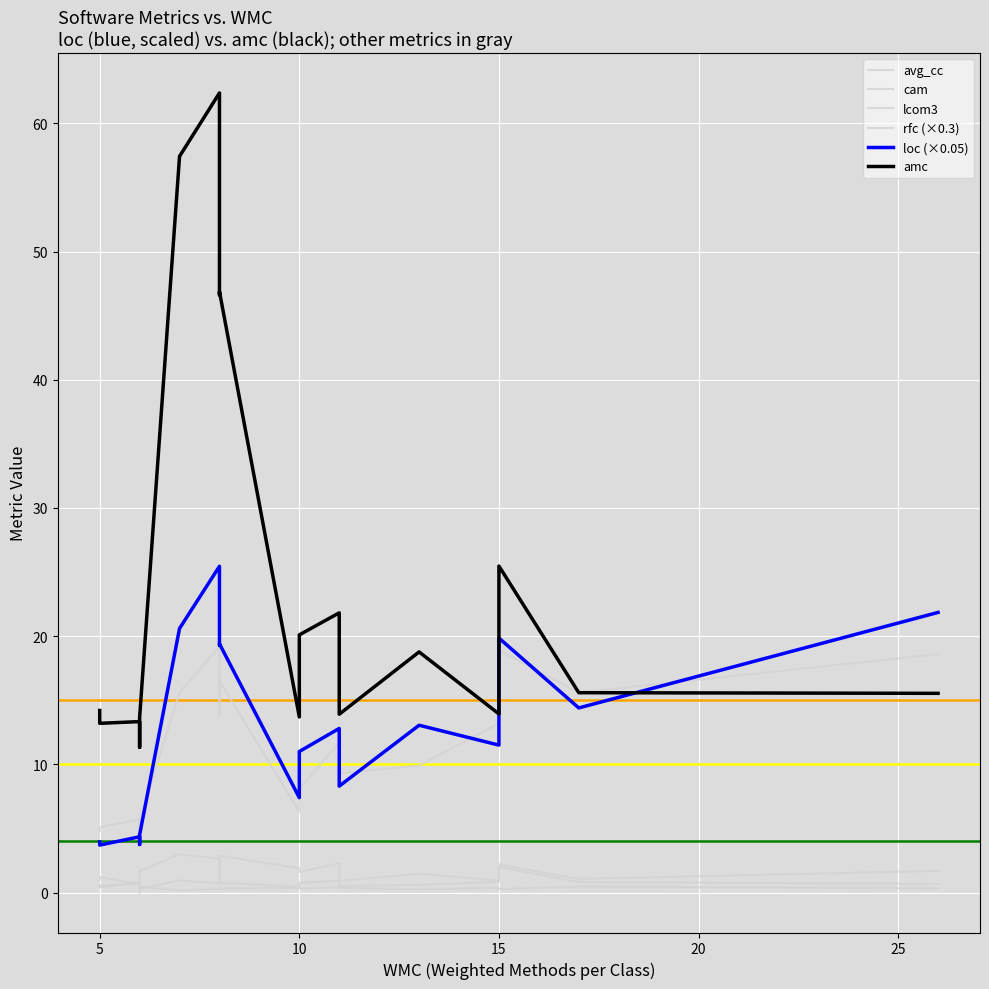

How many data points in amc are above 18?

10